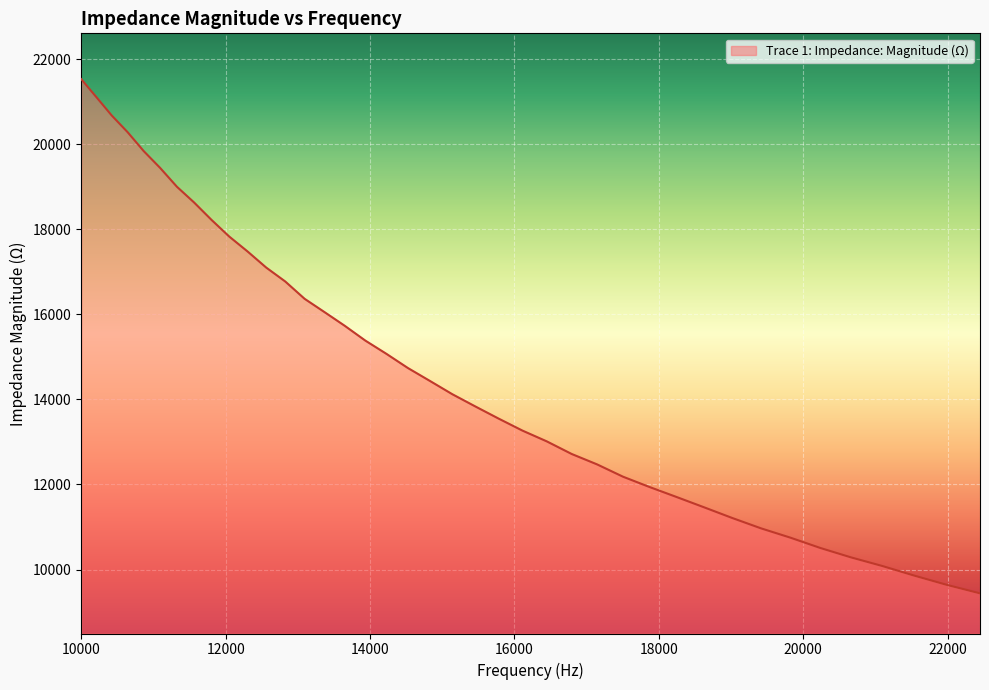

What is the difference between the maximum and minimum values?

12085.6